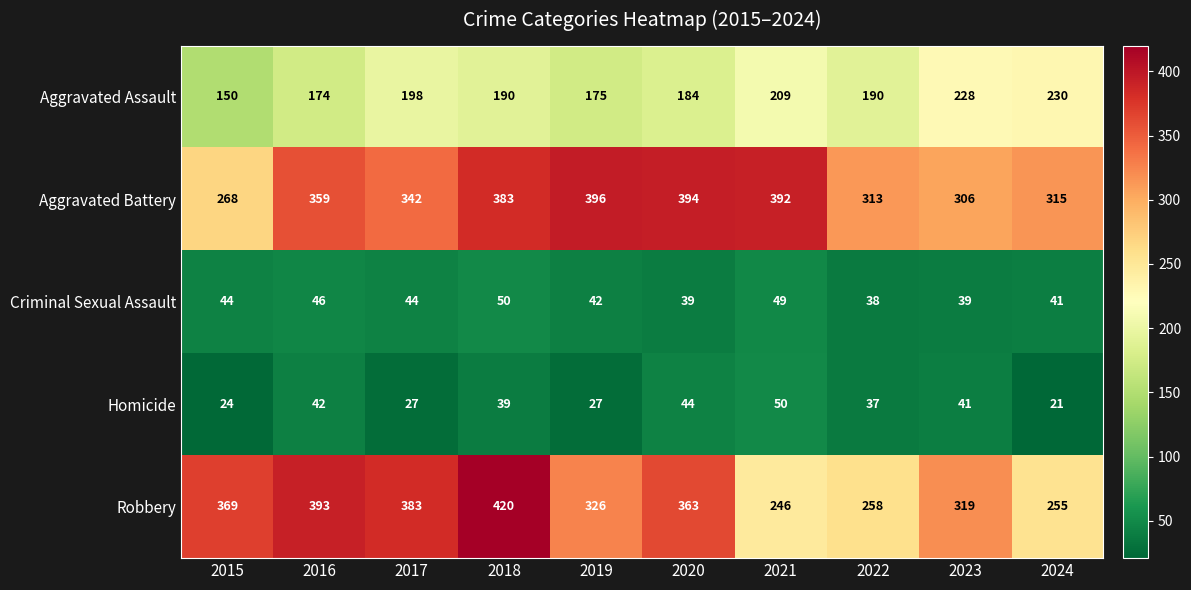

At which category is the sum across all series the highest?

2018